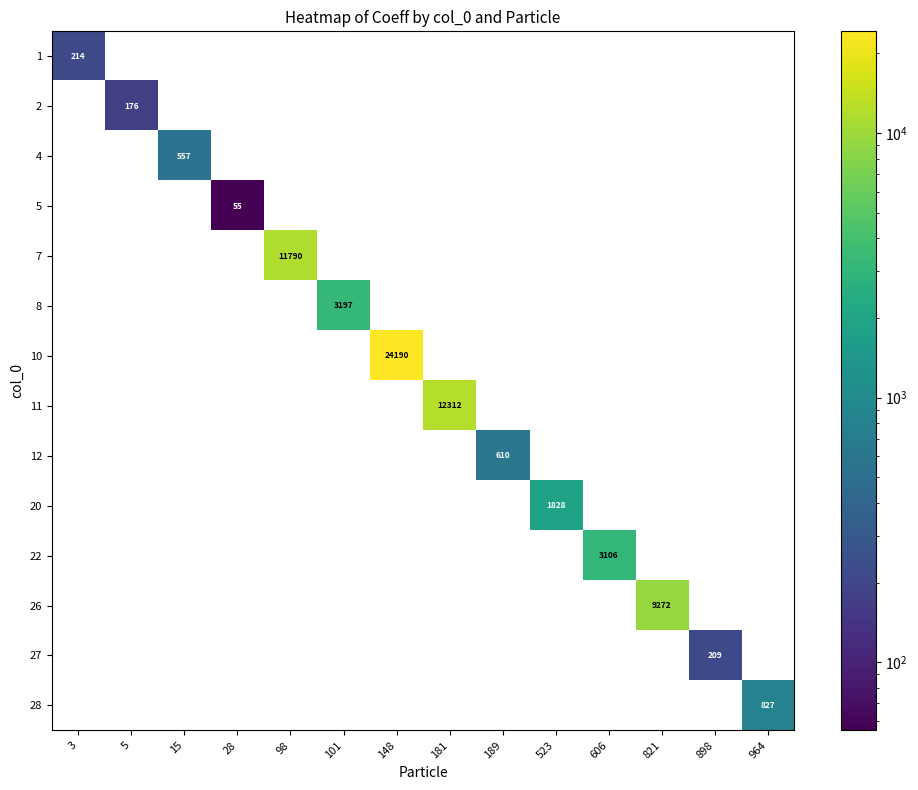

At which label does 28 reach its peak?

964